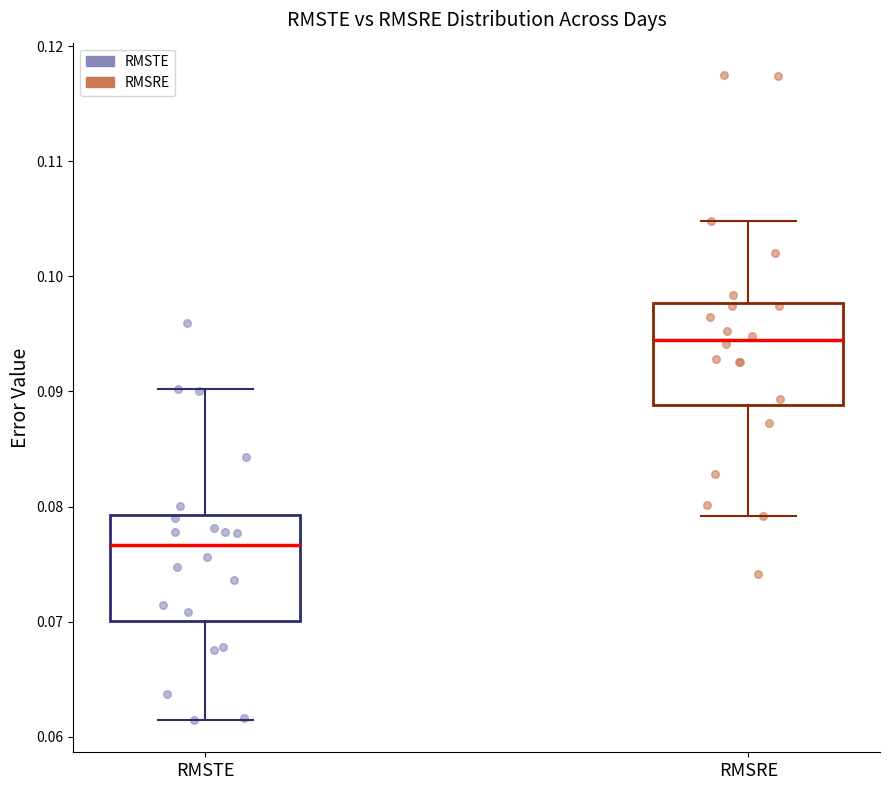

Reading left to right, transcribe this box plot: for each box, give where its median line is, the range the box spans, and where its two whiskers end, as read against the y-axis. The values are not printed on the chart, so give them approximately, as read against the axis.

RMSTE: median 0.077, box 0.070 to 0.079, whiskers 0.061 to 0.090
RMSRE: median 0.094, box 0.089 to 0.098, whiskers 0.079 to 0.105